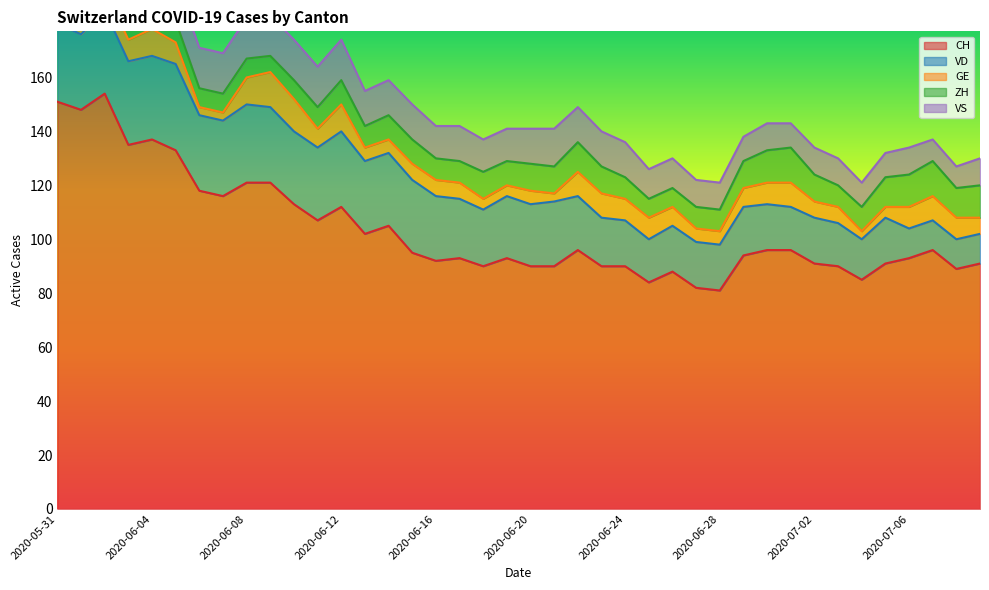

What value does the GE series have at 2020-06-23?

9